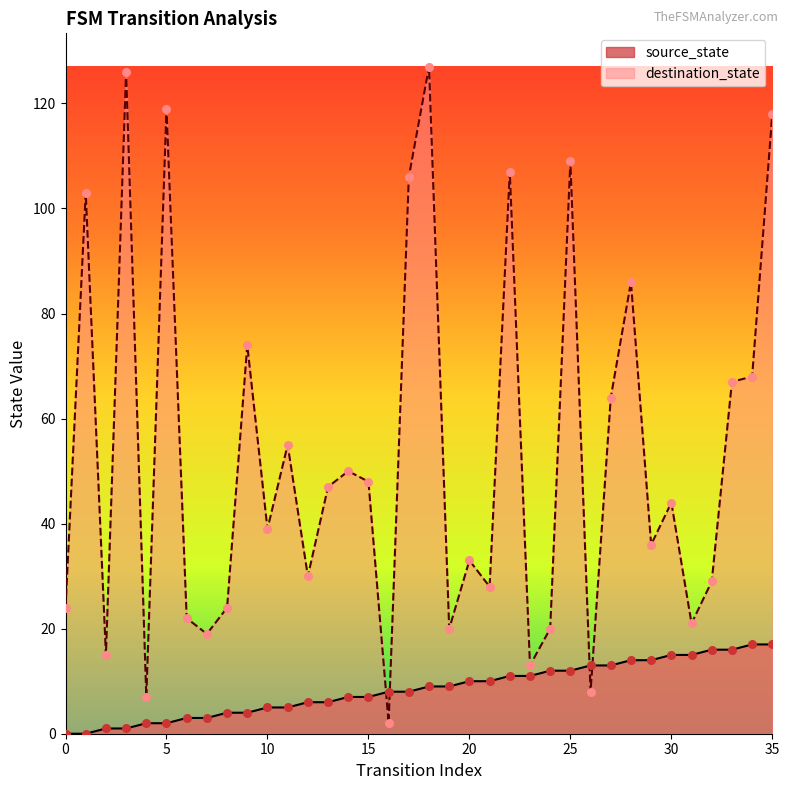

Which series has the widest spread of Y values?

destination_state